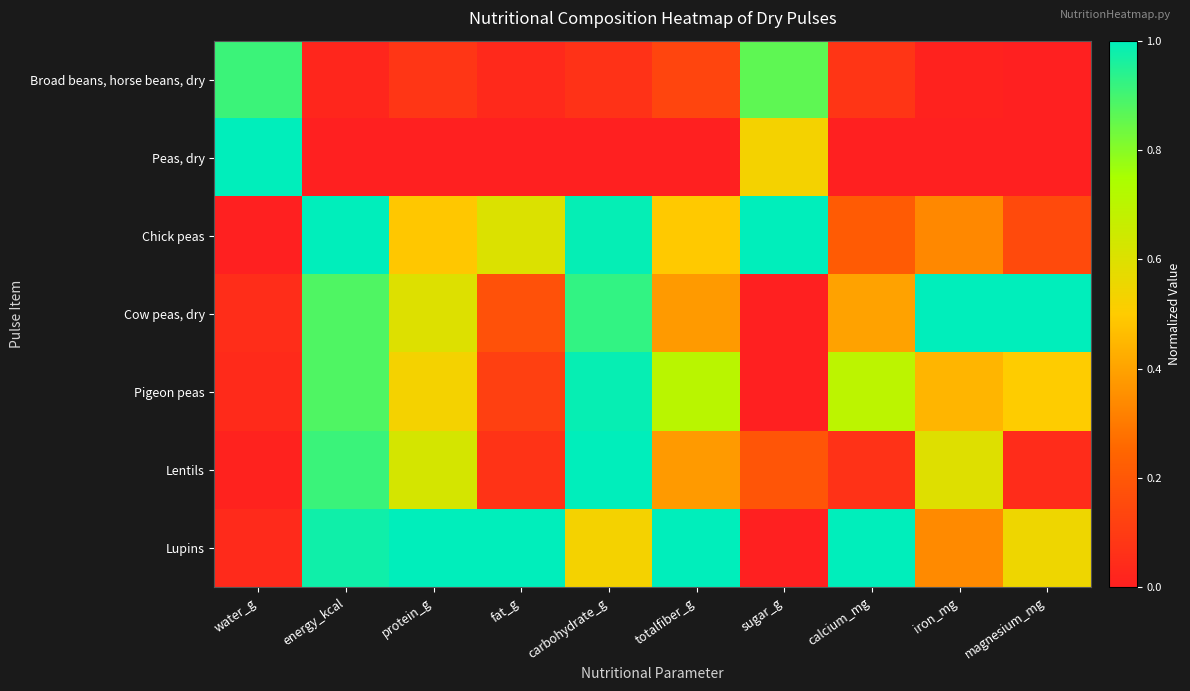

What is the difference between the highest and lowest values at carbohydrate_g?

1.0